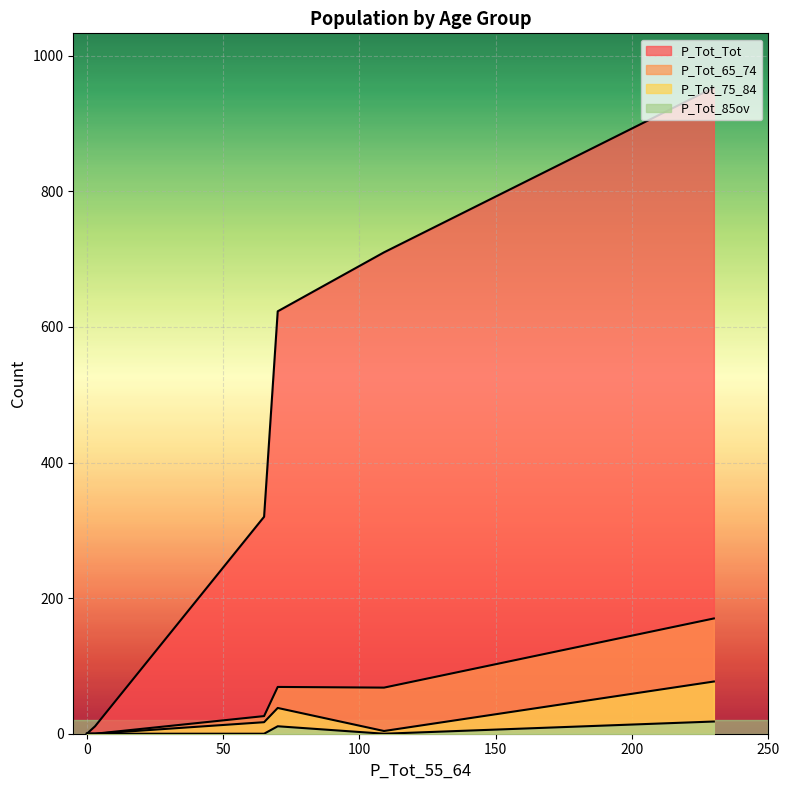

Which has a higher value, 3 or 230?

230